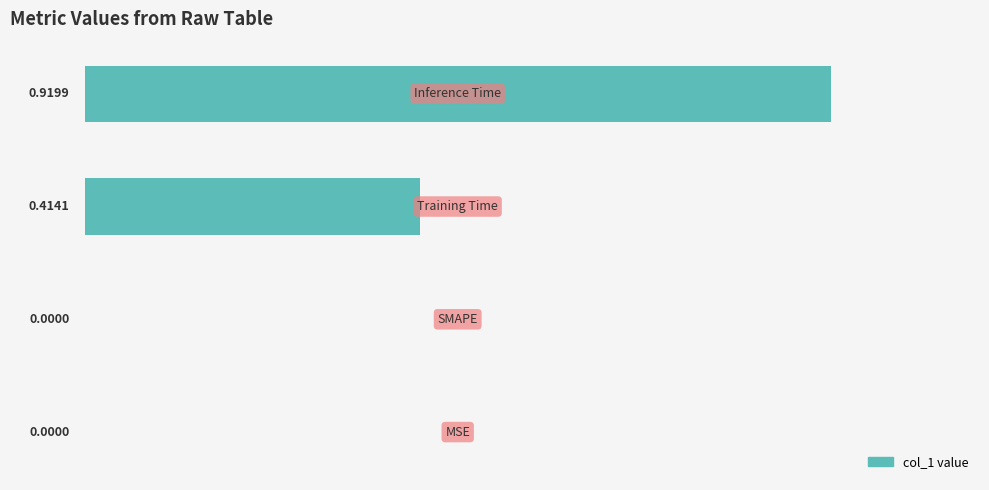

What is the sum of all values?

1.3